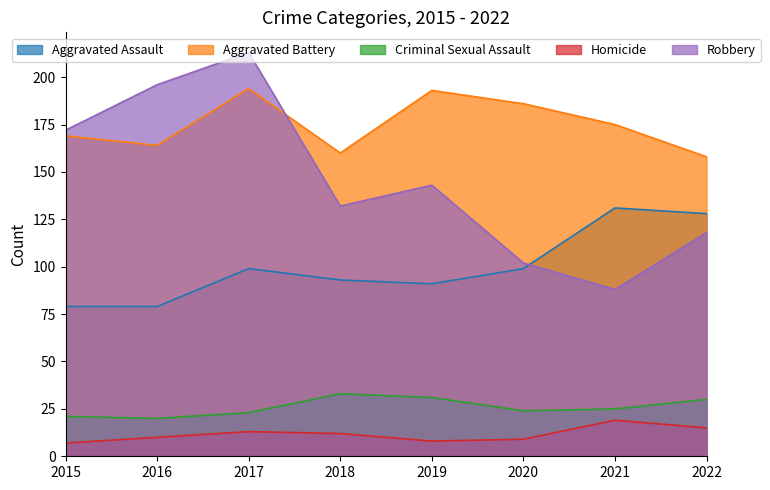

In Homicide, how many points are higher than both neighbors (excluding endpoints)?

2